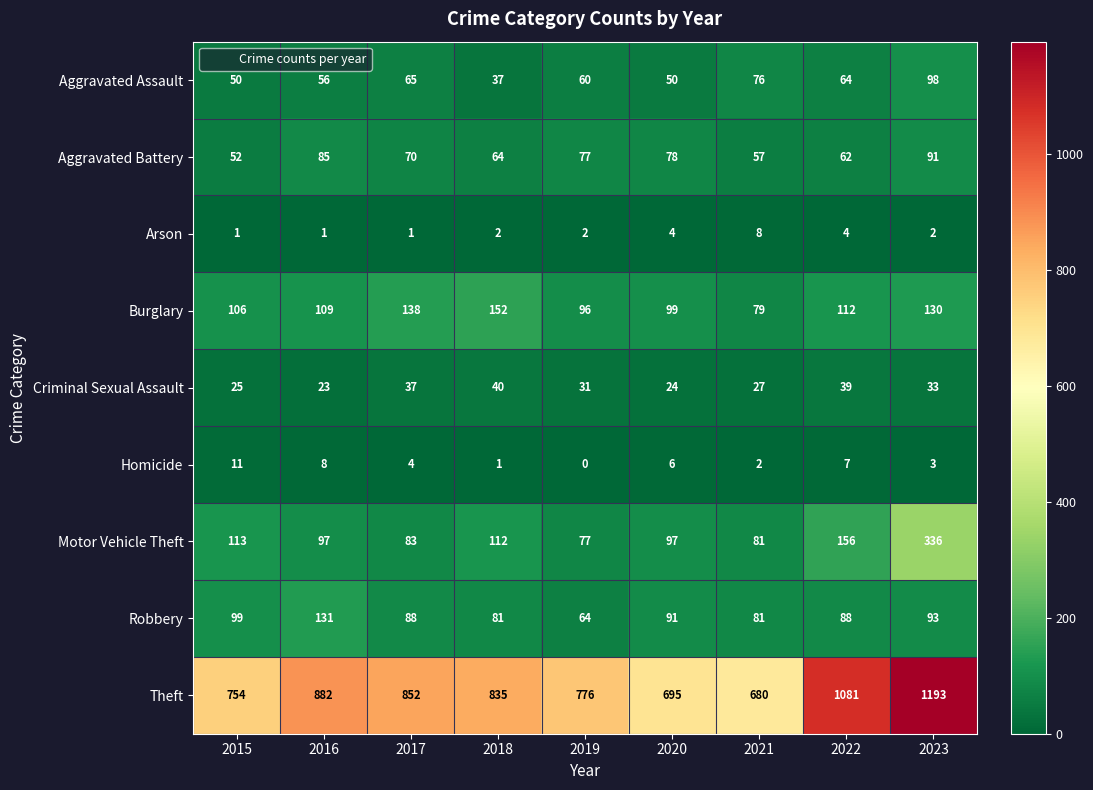

What is the greatest value displayed?

1193